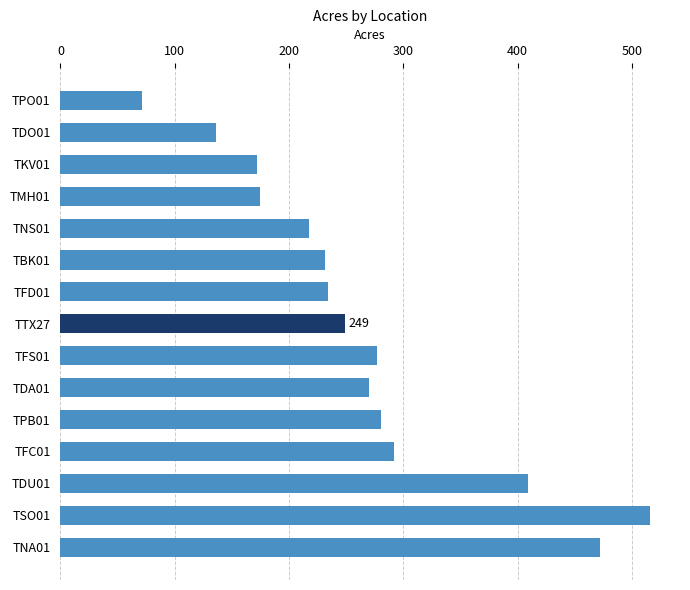

What is the ratio of the value at TNA01 to the value at TMH01?

2.7